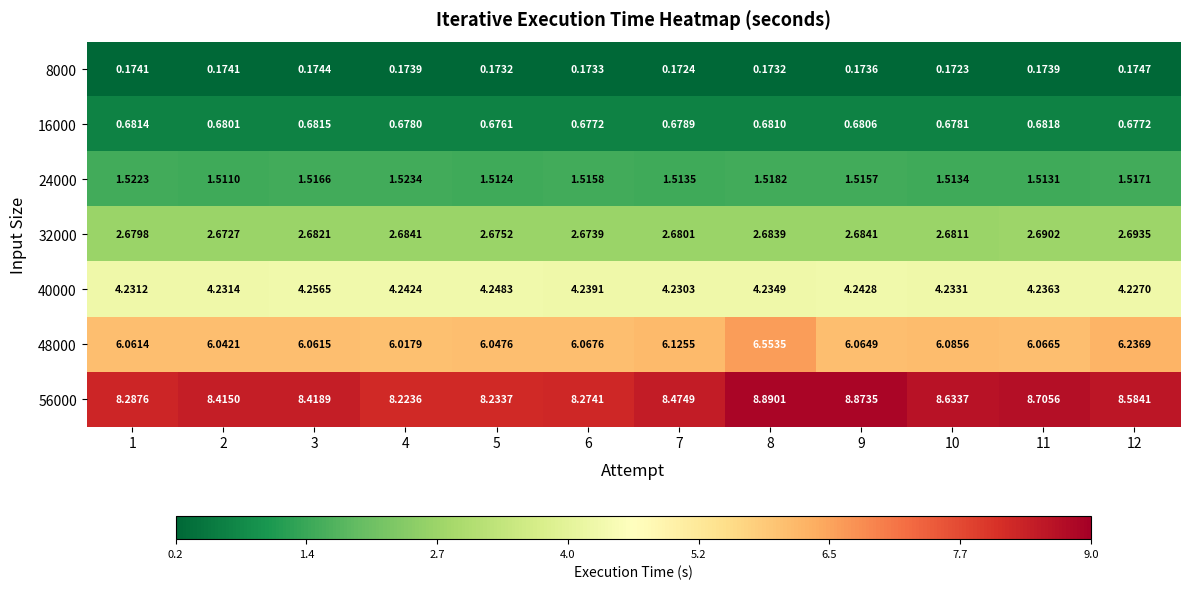

Is the value of 40000 at 6 greater than the value of 56000 at 6?

No